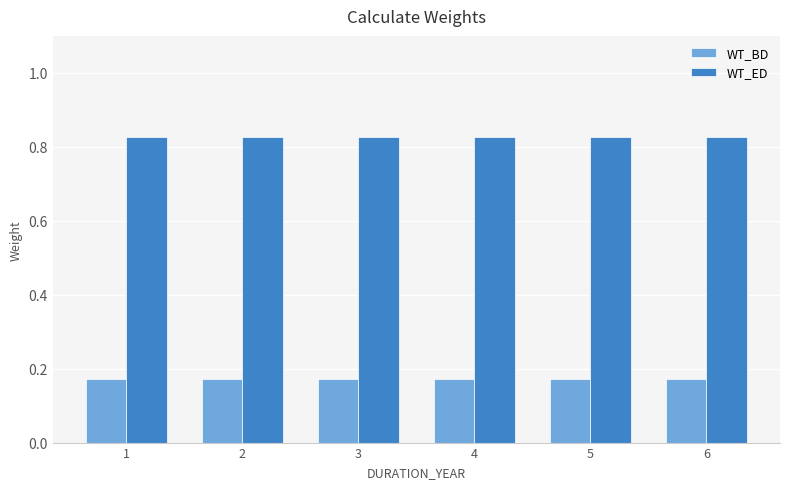

Is it true that WT_BD equals 0.3 at 1?

False